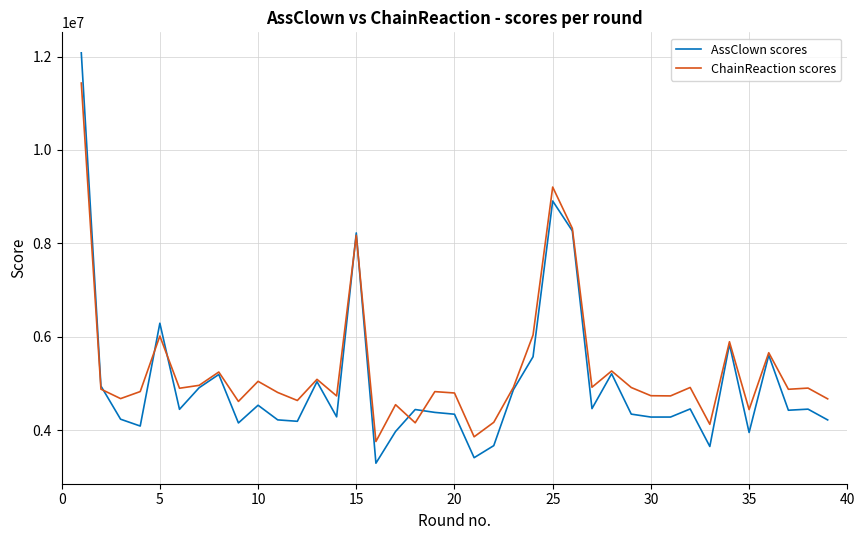

What is the minimum value for ChainReaction scores?

3755243